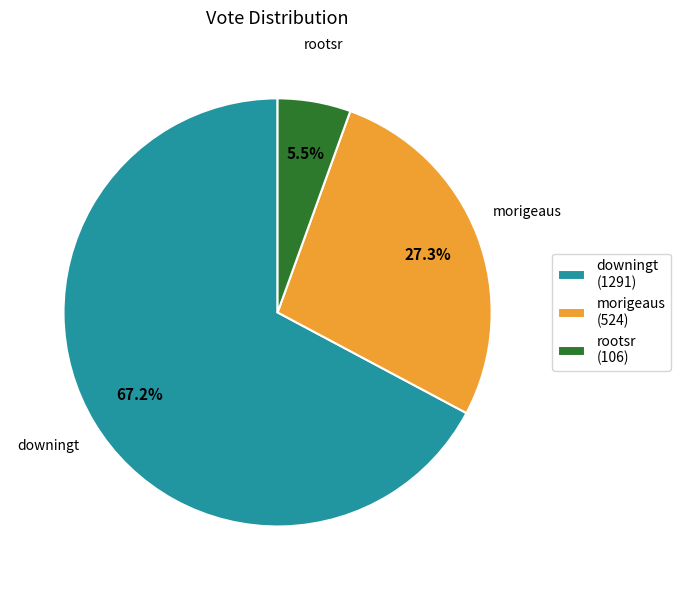

The morigeaus slice represents 34% of the pie. True or false?

False